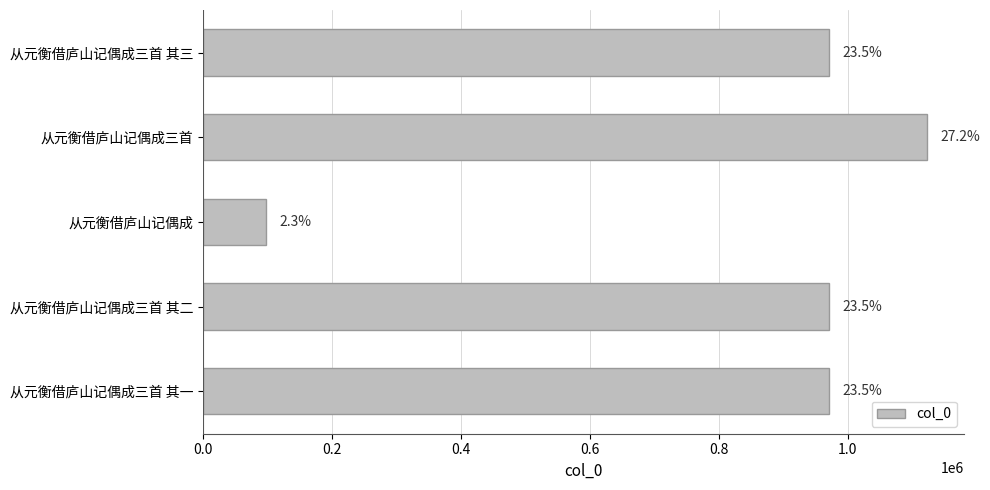

What is the difference between the maximum and minimum values?

1026853